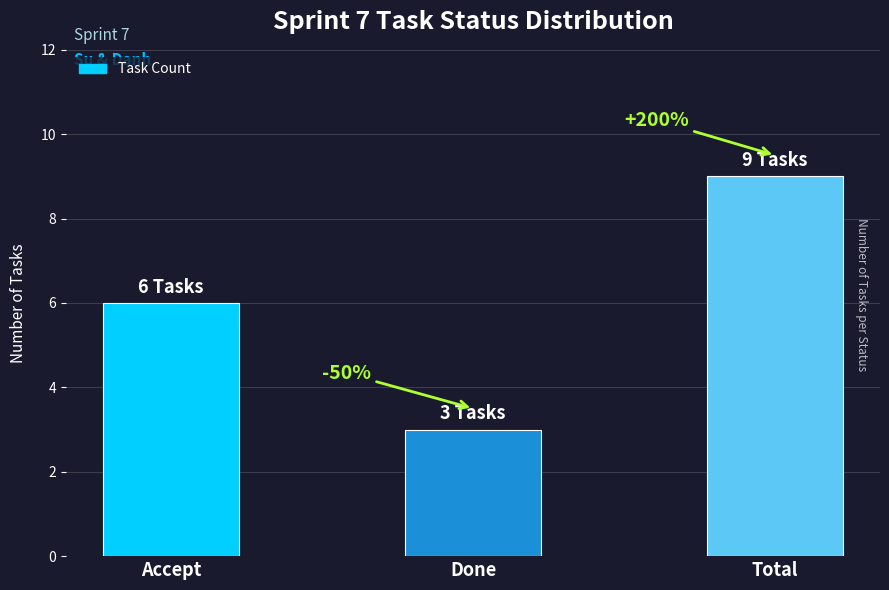

The chart shows a value of 6 at Total. True or false?

False